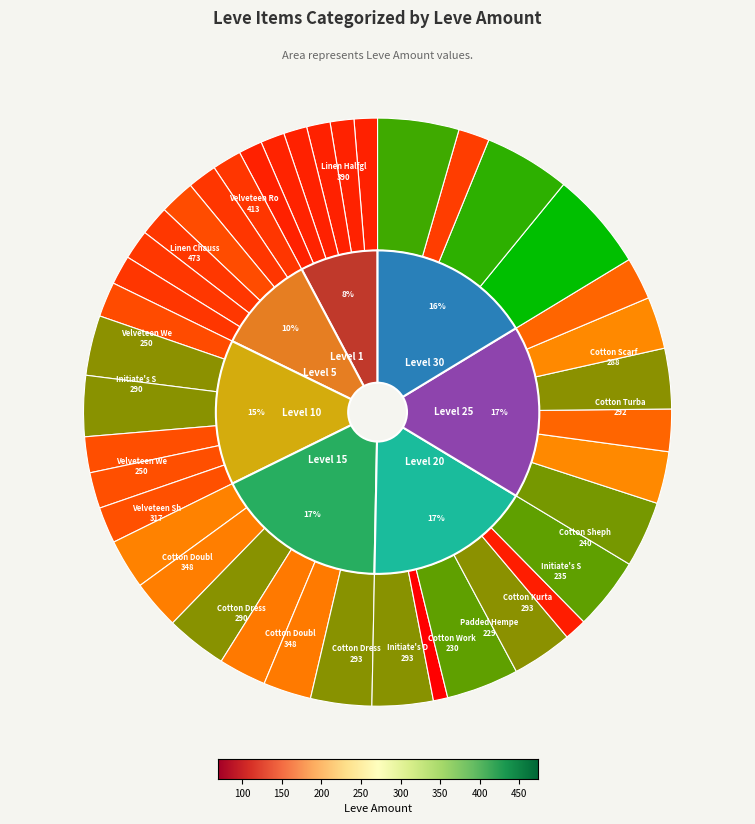

Combined, what portion of the pie is Cotton Scarf and Hempen Coif?

4.6%